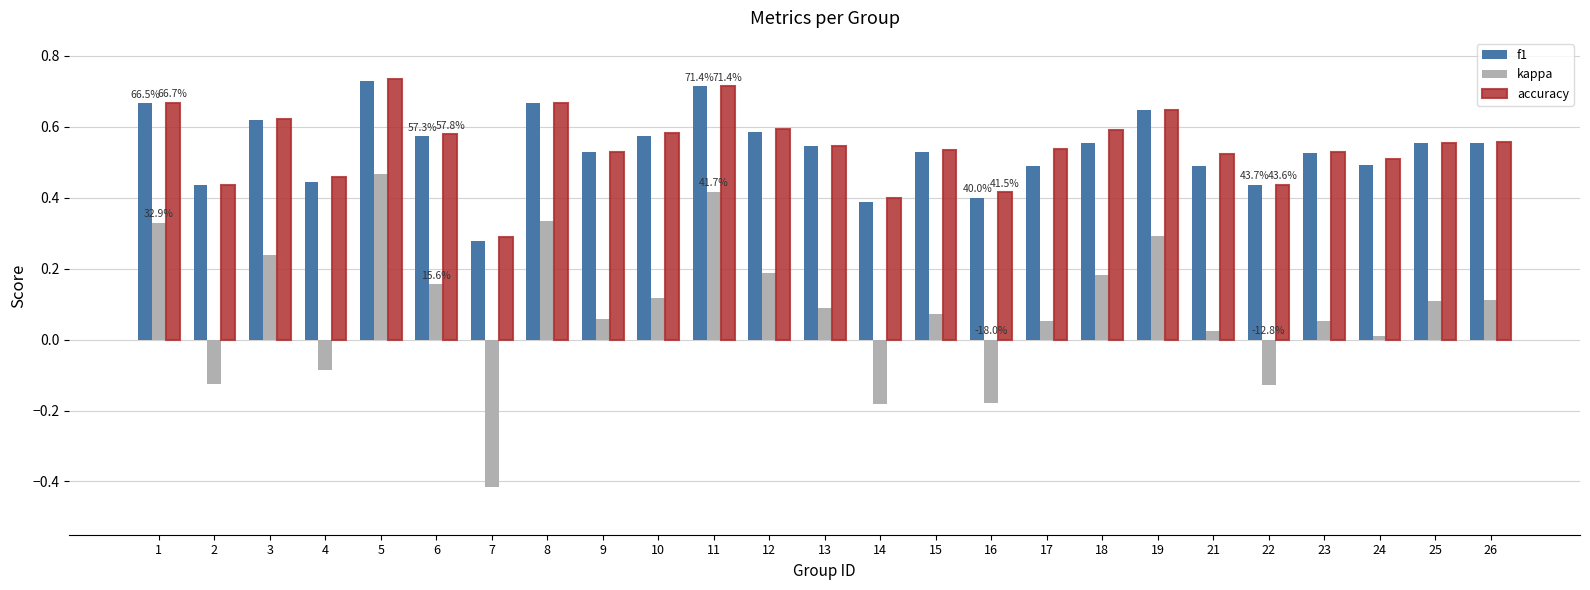

At which label does f1 reach its minimum?

7